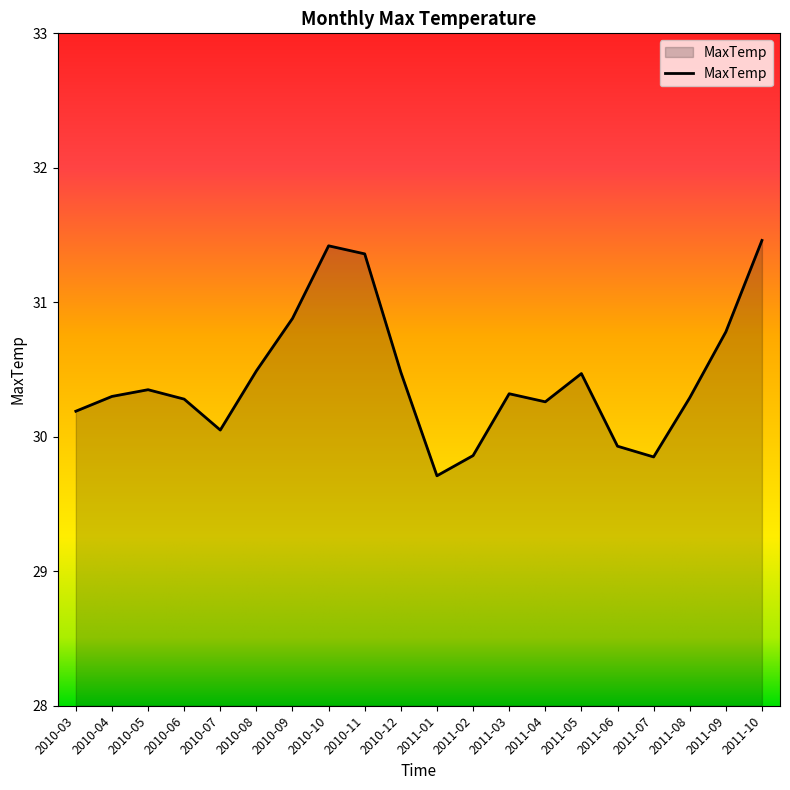

What position from the right is 2010-08?

15